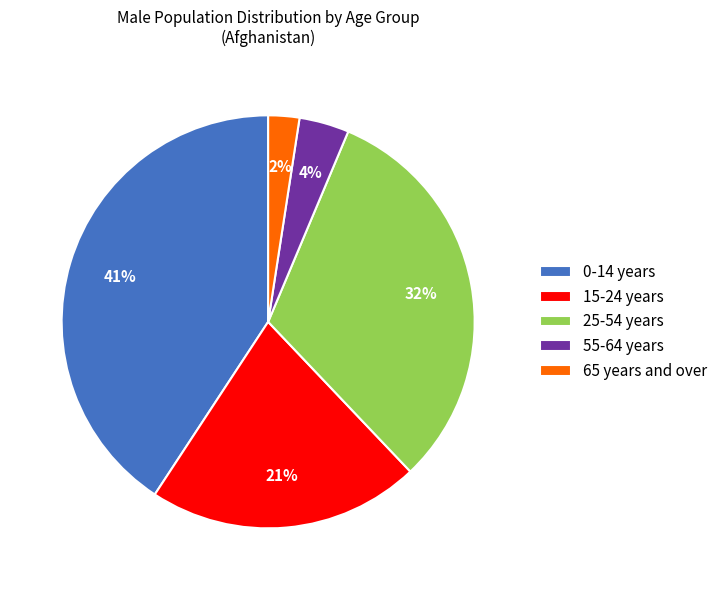

How many segments does this pie chart have?

5